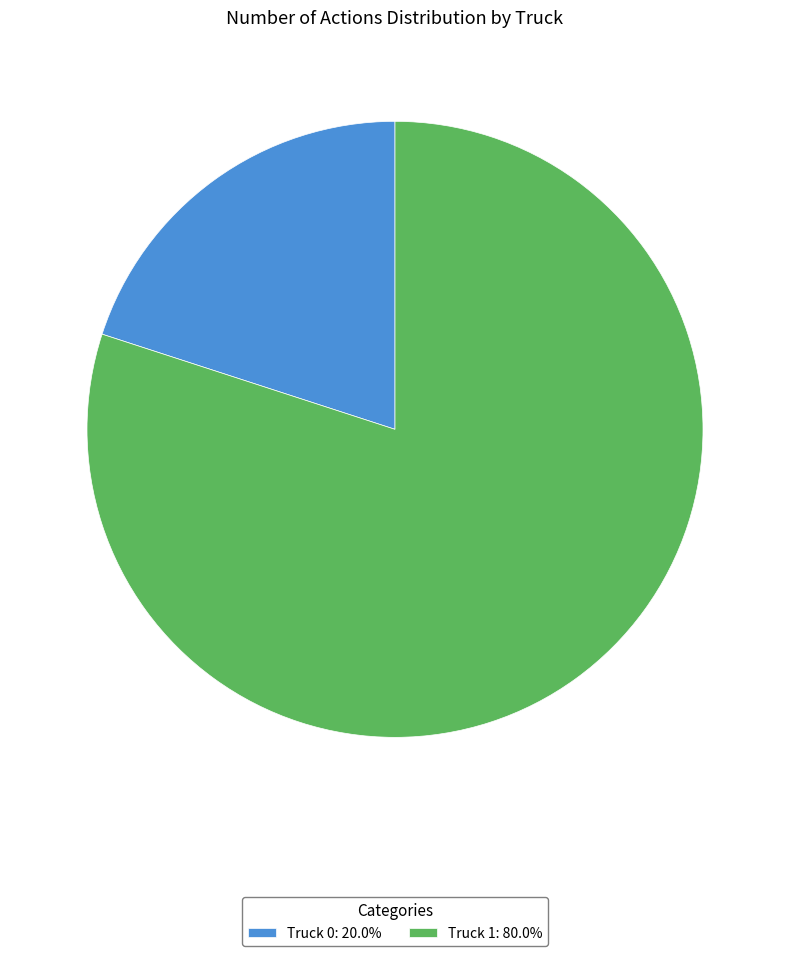

Approximately how many times larger is the value at Truck 1: 80.0% compared to Truck 0: 20.0%?

4.0